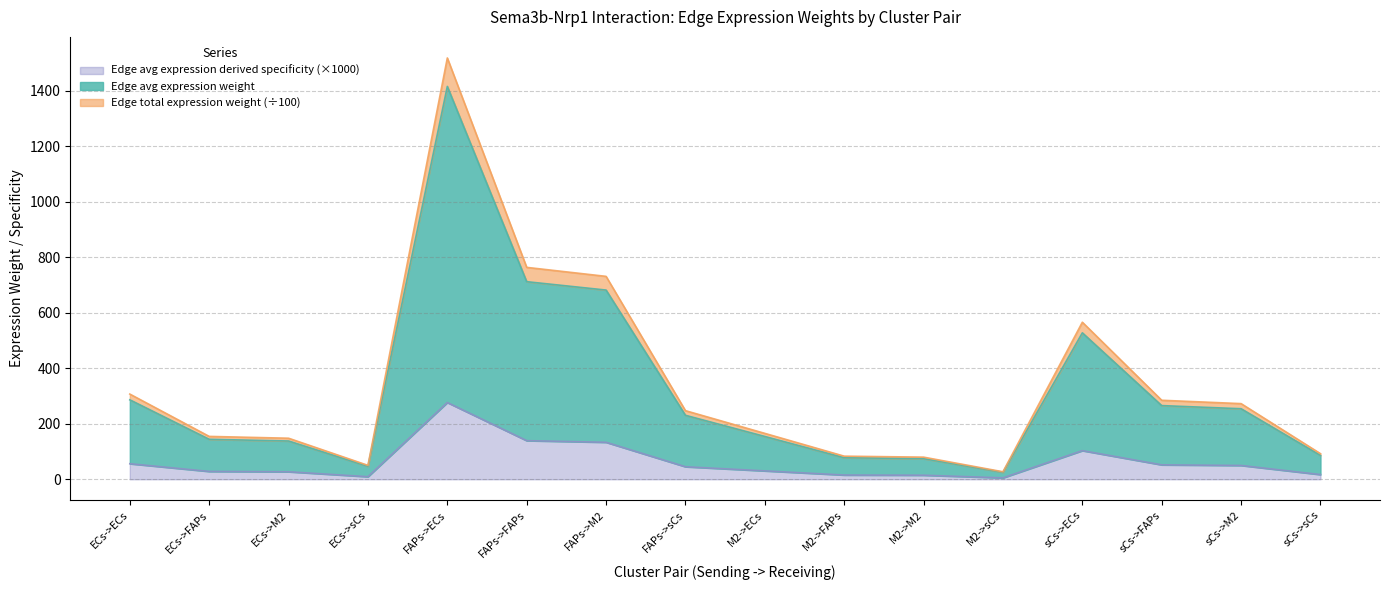

At how many categories does at least one series exceed 1504?

1